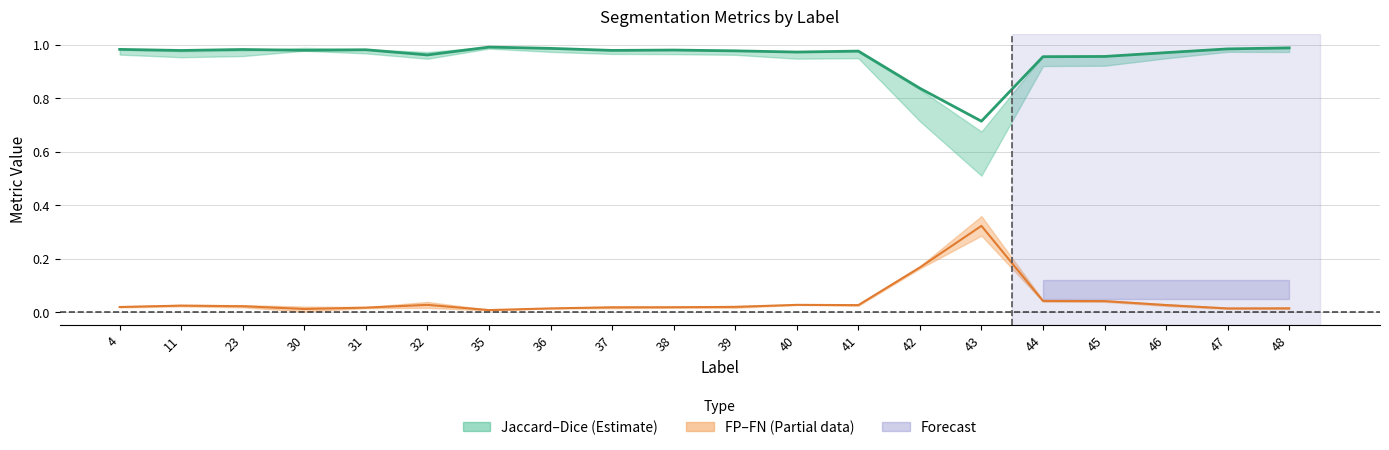

Where is the first local maximum for Total/Target?

23